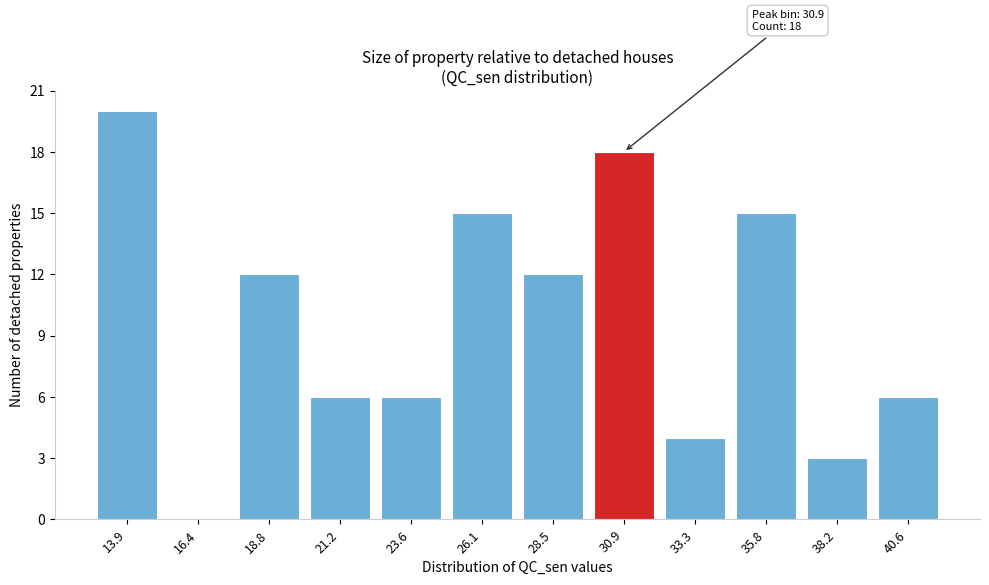

Over which range of the x-axis is the bar tallest?

12.5 to 15.0